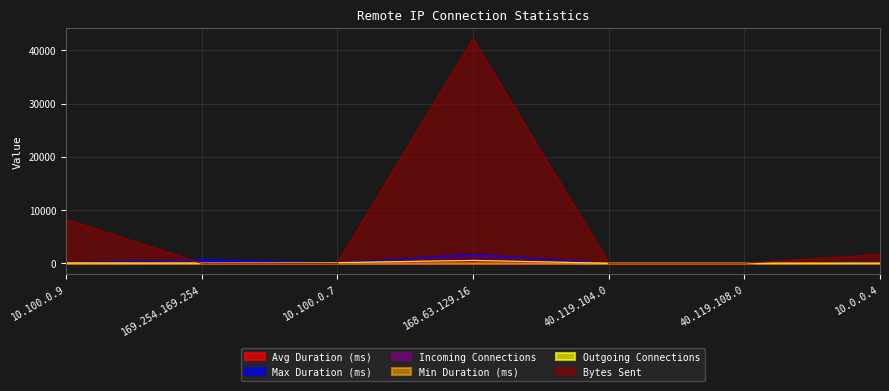

How many positive values does the Max Duration (ms) series have?

6